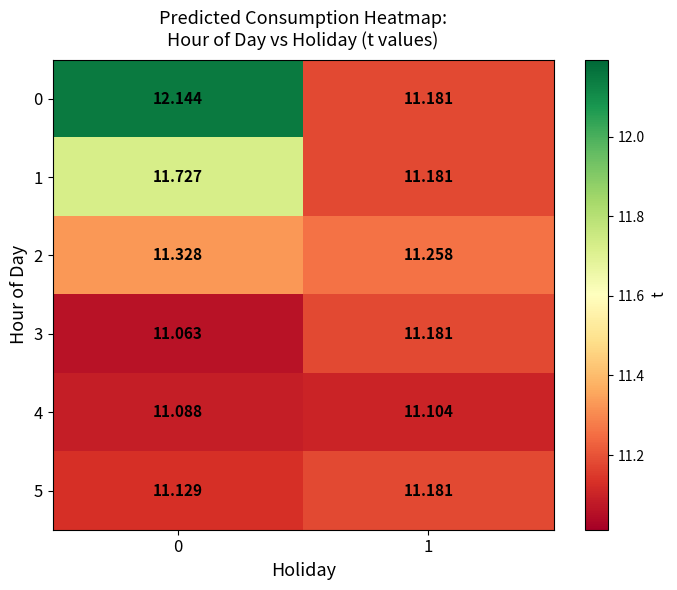

Which series changed the most between 0 and 1?

0